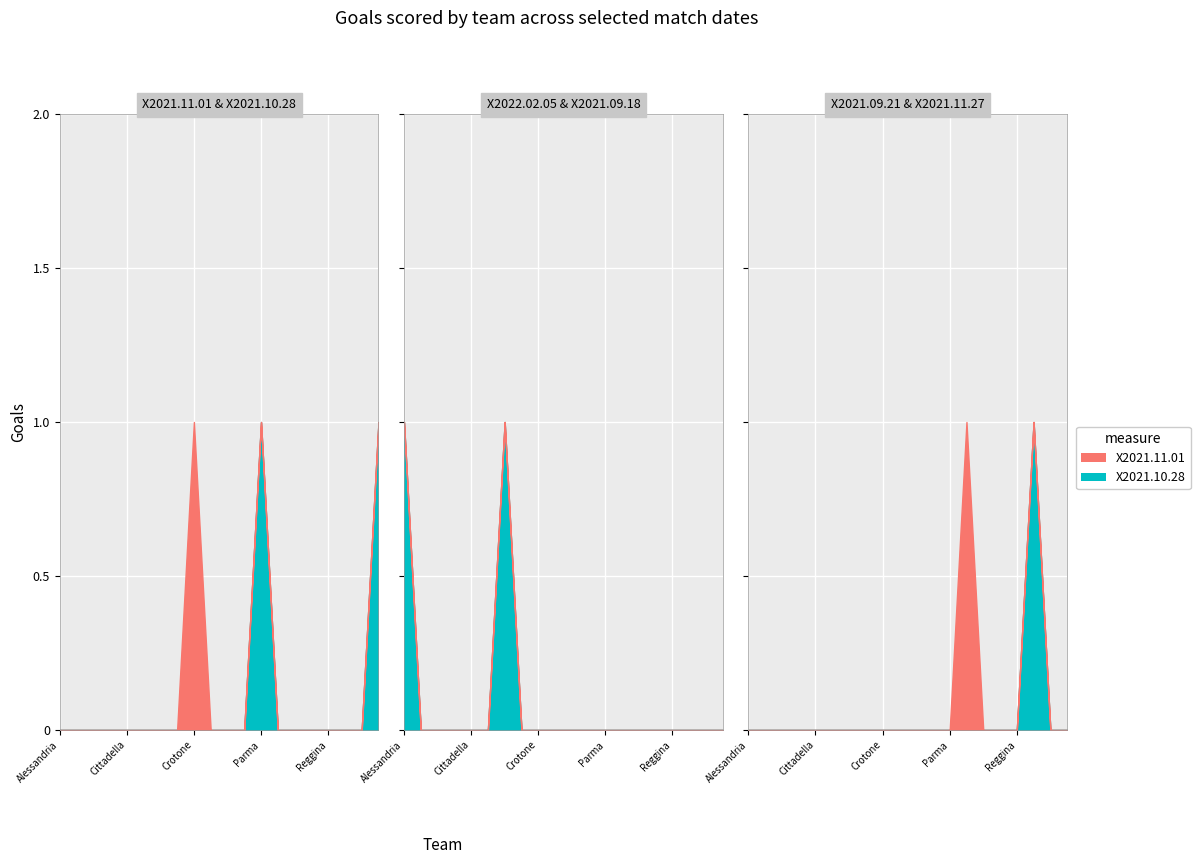

What is the sum of all X2021.09.18 values?

2